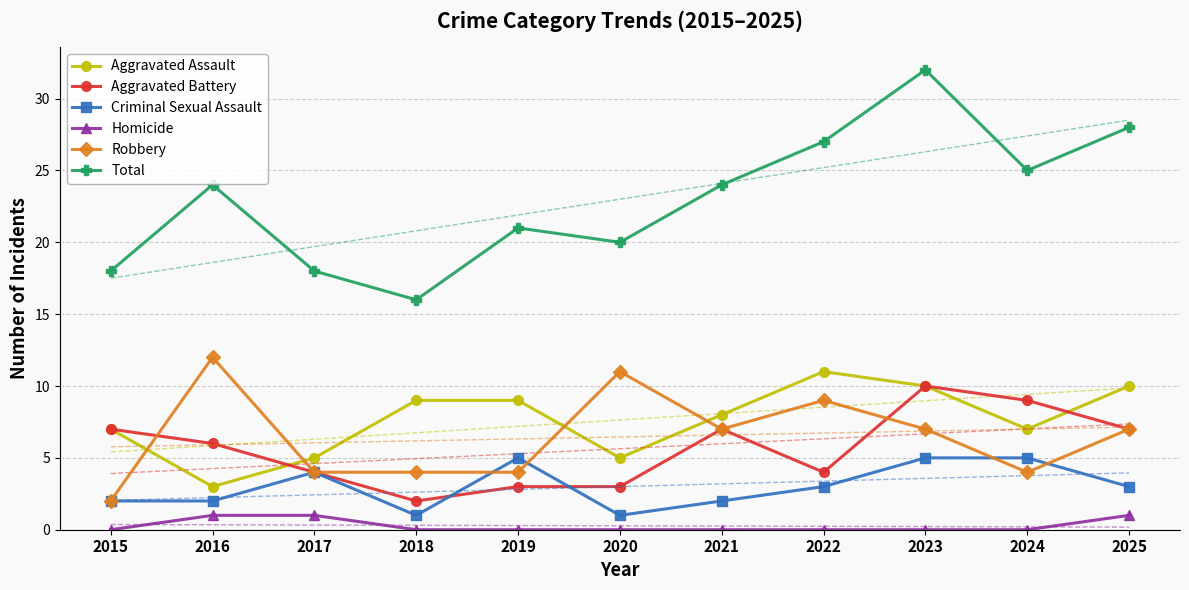

At 2017, list the series in order from smallest to largest.

Homicide, Aggravated Battery, Criminal Sexual Assault, Robbery, Aggravated Assault, Total